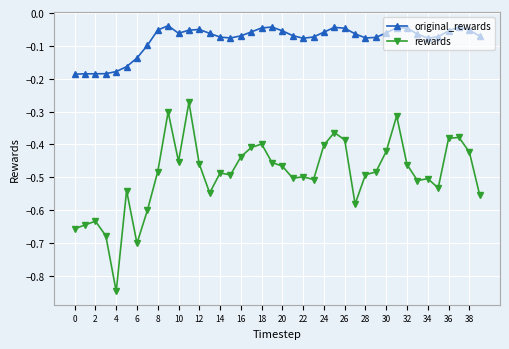

True or false: original_rewards has more than 0 interior local peaks.

True